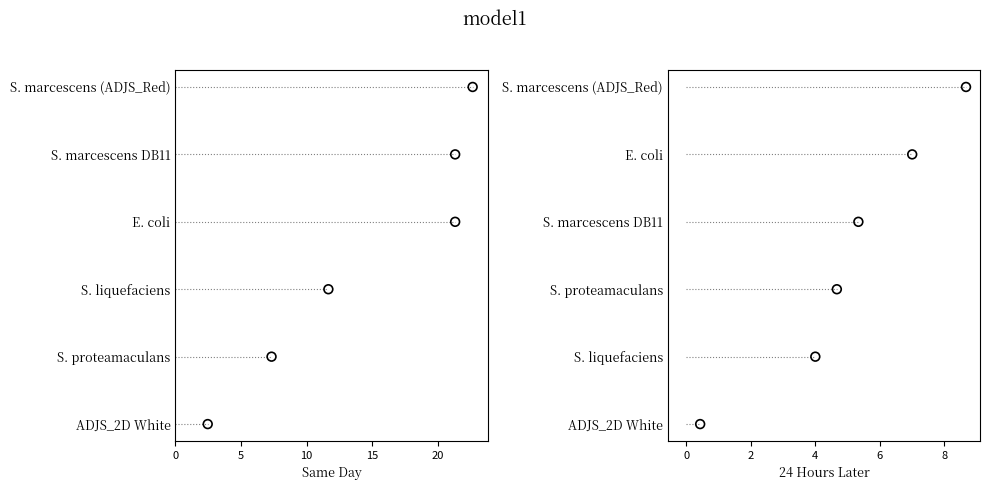

What are all the series names shown in the legend?

Same Day, 24 Hours Later